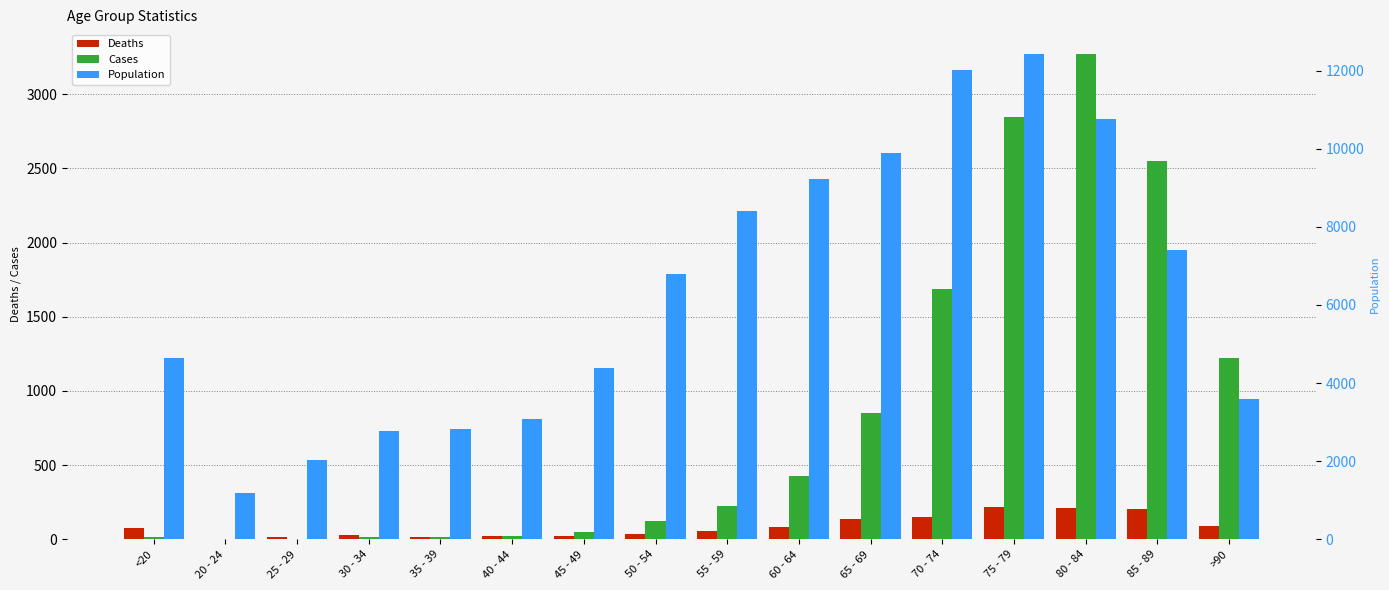

What is the difference between the maximum and minimum values in the Deaths series?

215